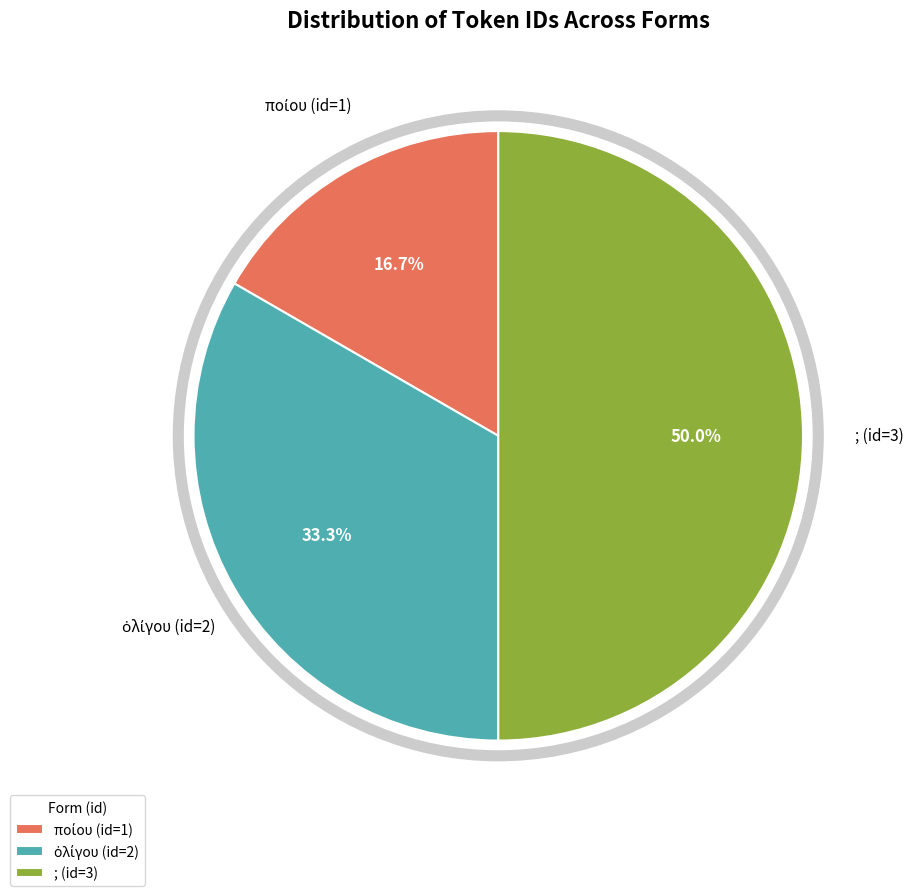

Which category has the biggest portion of the pie?

; (id=3)